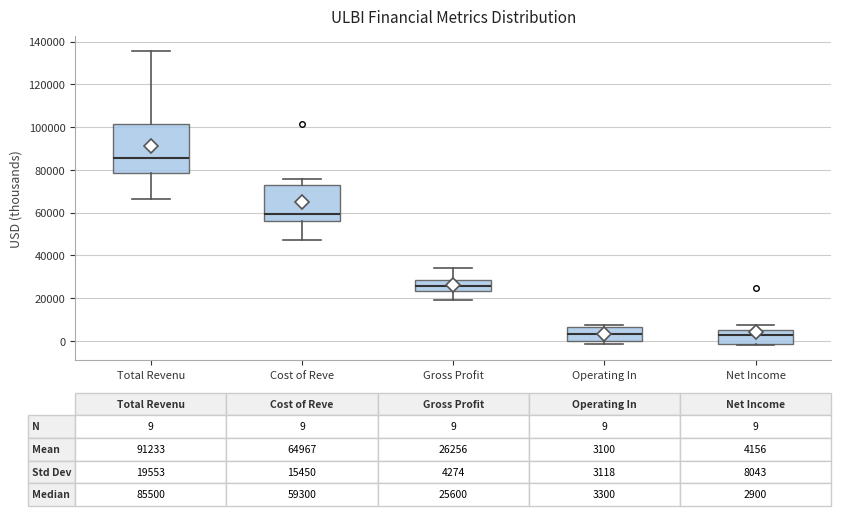

Which box is the tallest, from its lower edge to its upper edge?

Total Revenu